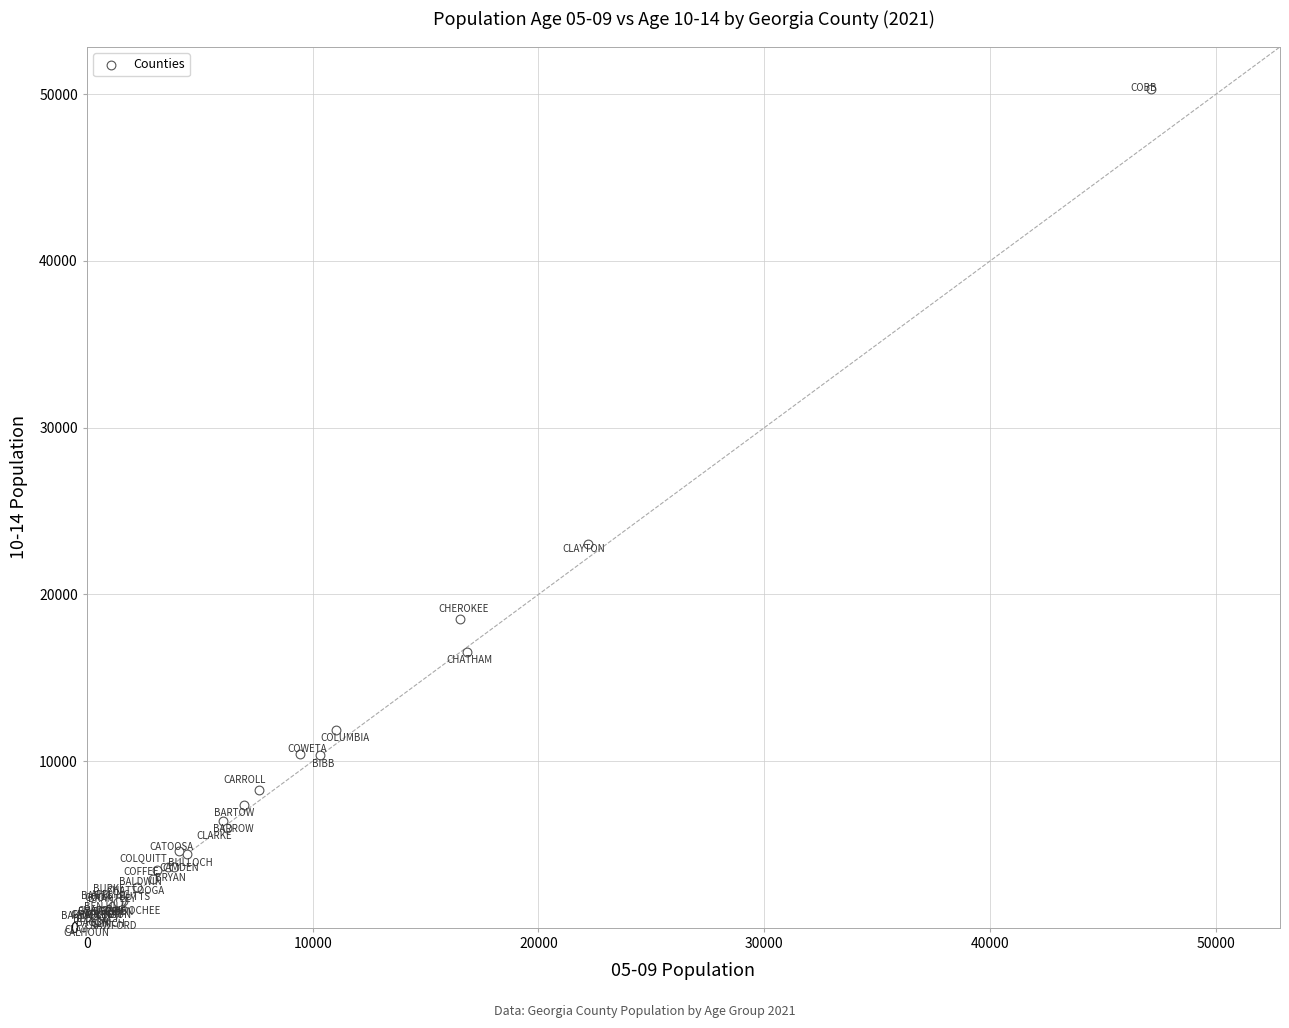

What Y value in the scatter plot is closest to 25237?

23048